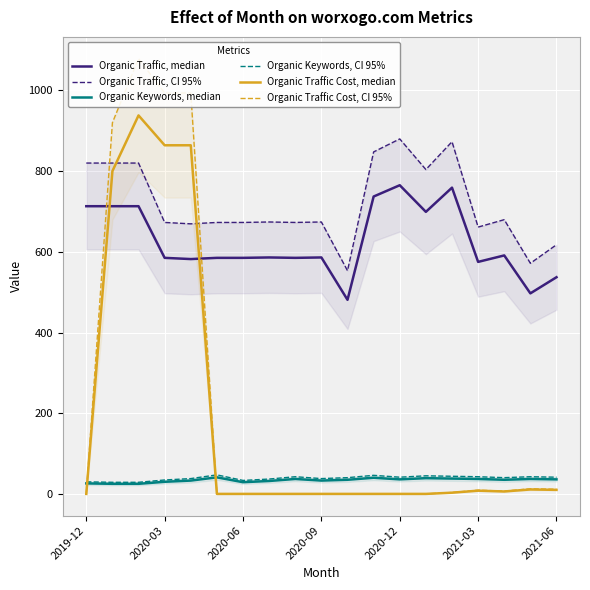

How many values in the Organic Traffic, median series are below 586?

9